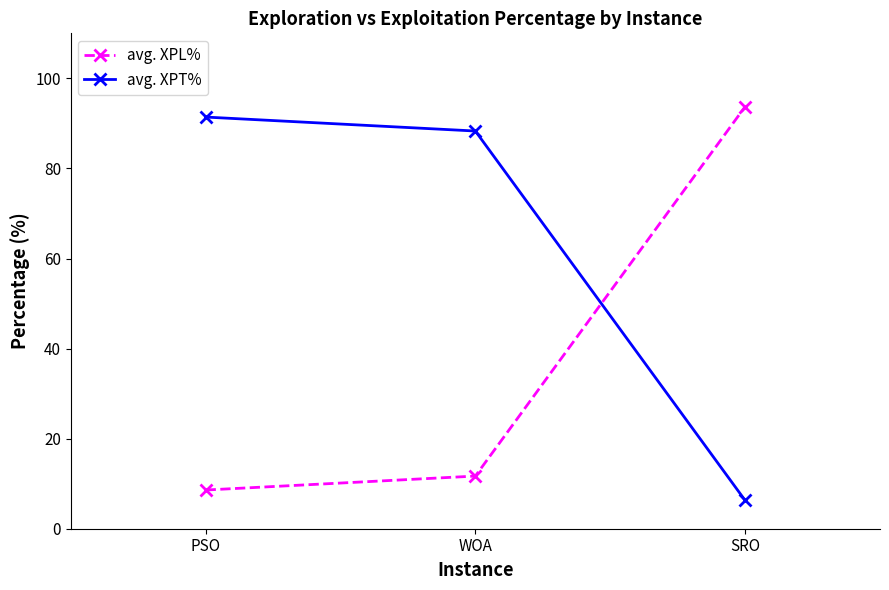

How many lines are shown in the chart?

2